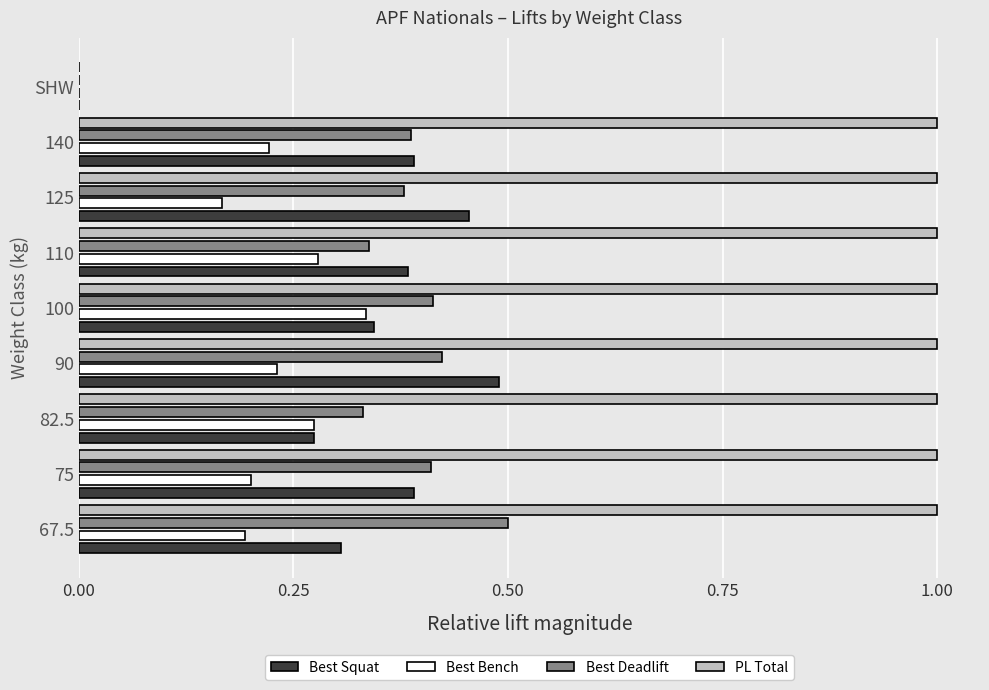

Which series has the largest total across all categories?

PL Total